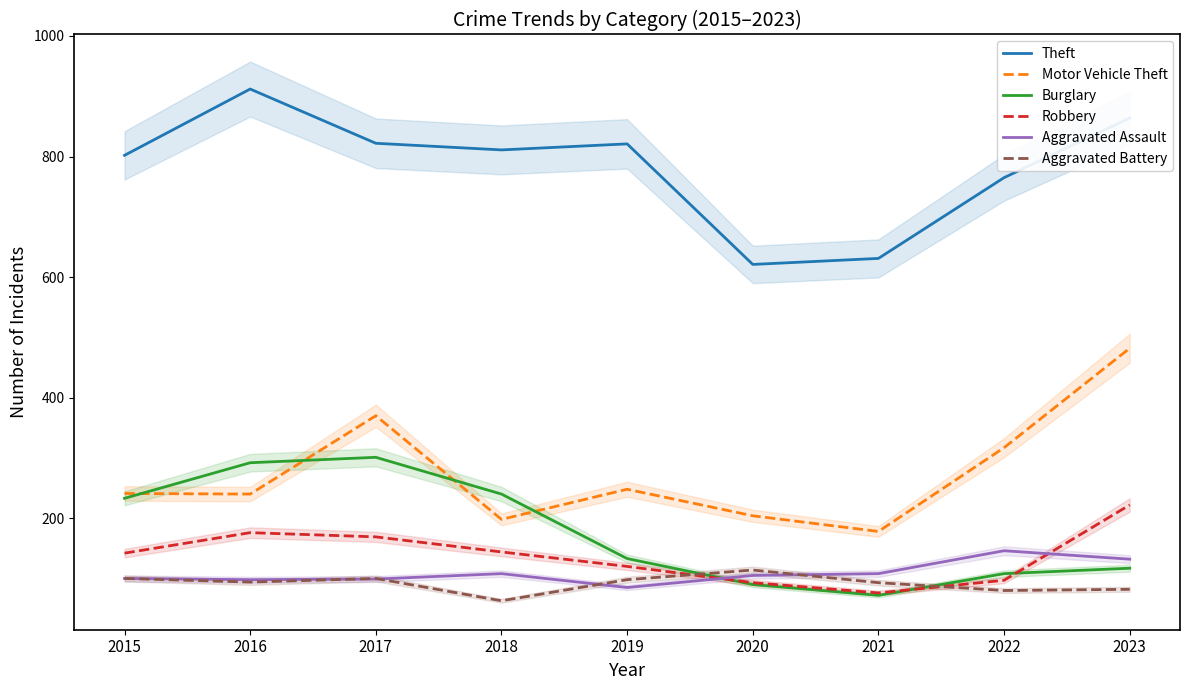

What is the value of the Aggravated Battery point at the 6th from the left?

114